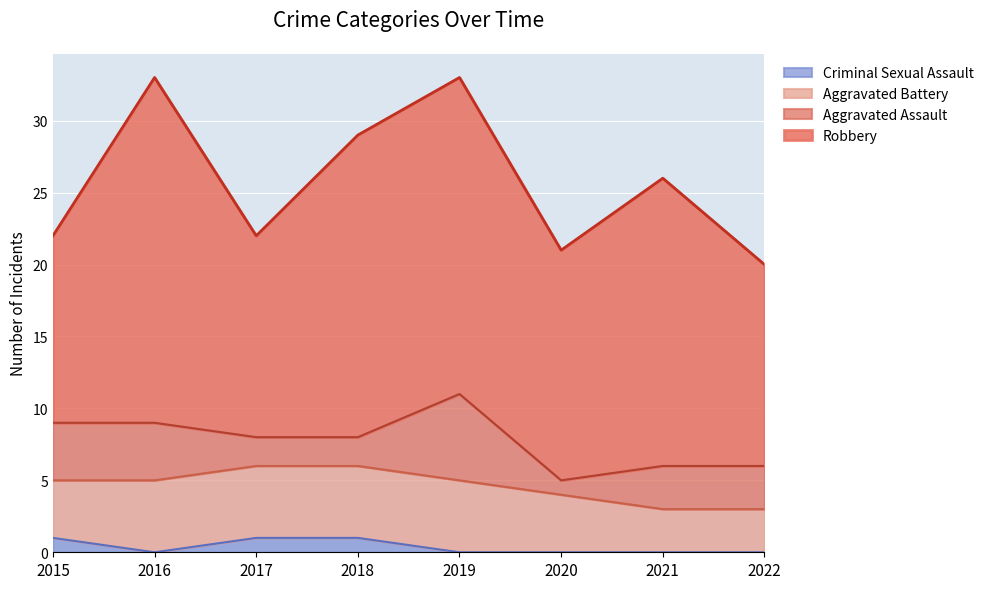

What is the value of the Robbery point at the 5th from the left?

22